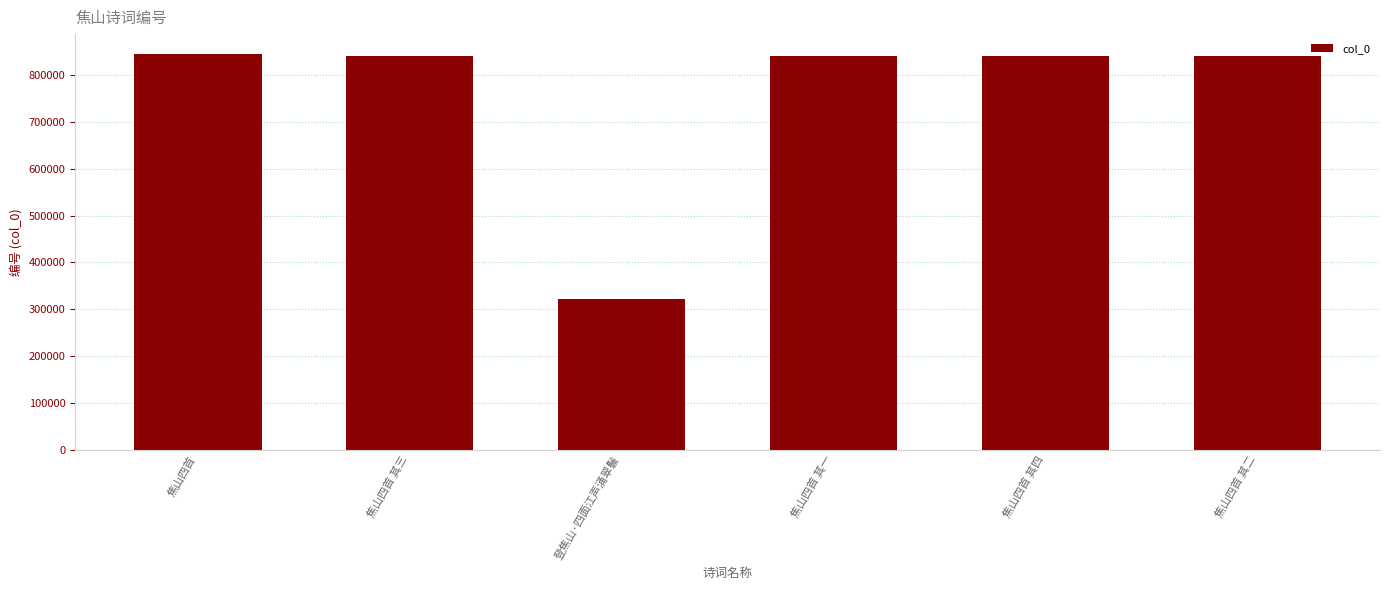

What position from the left is 焦山四首?

1